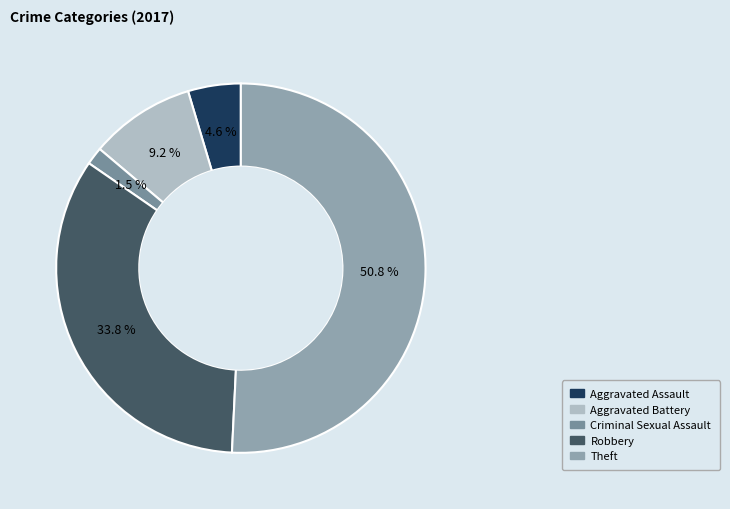

How many segments does this pie chart have?

5